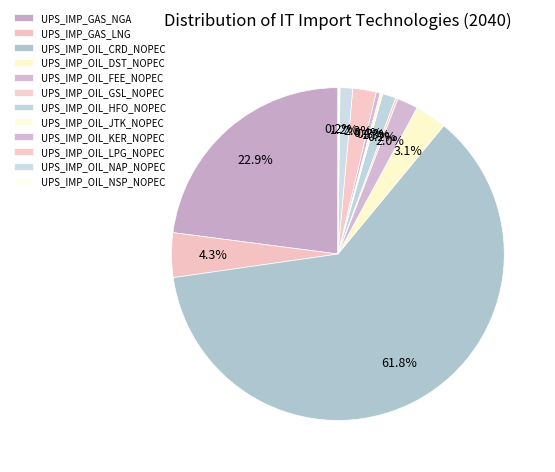

Which slice is the smallest?

UPS_IMP_OIL_NSP_NOPEC